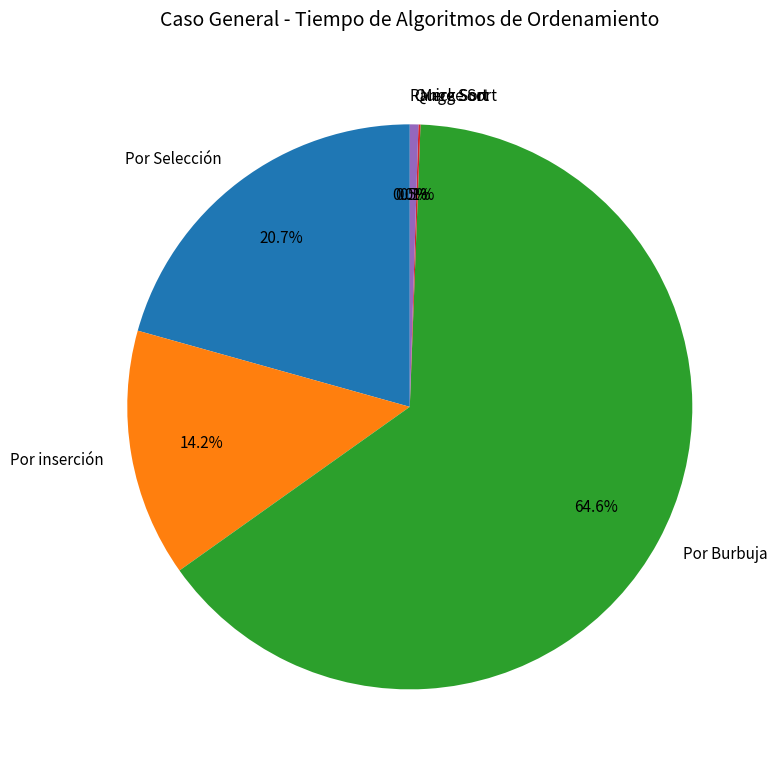

Which slice is the largest?

Por Burbuja